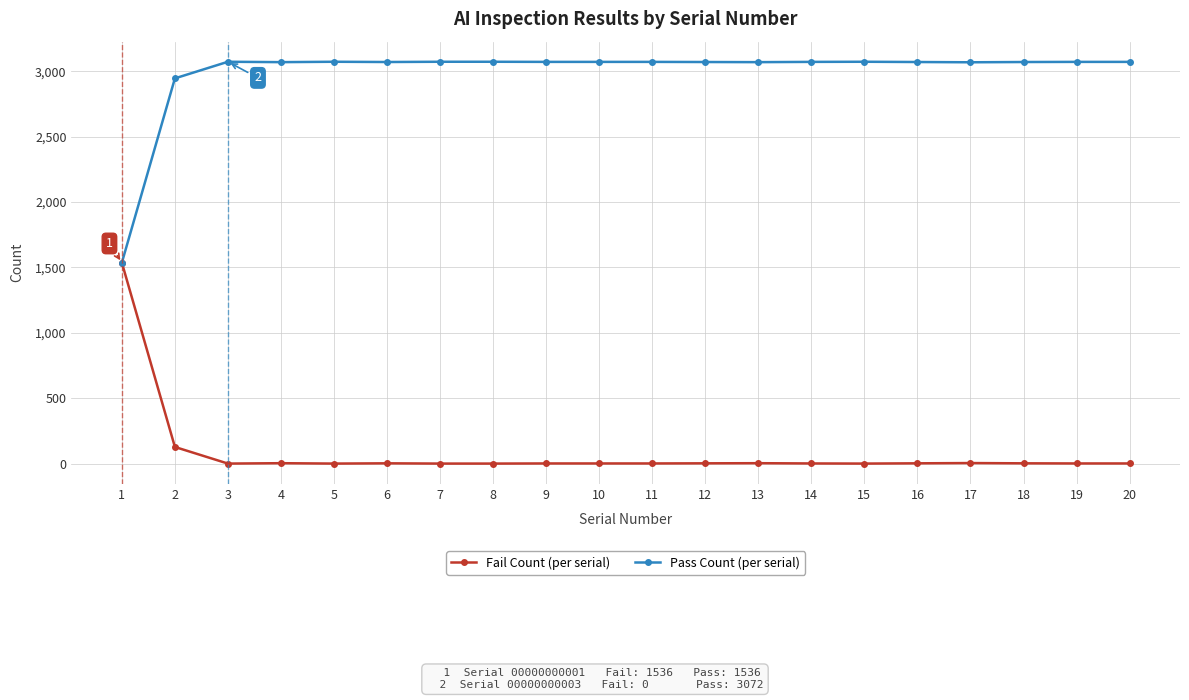

What is the greatest value displayed?

3072